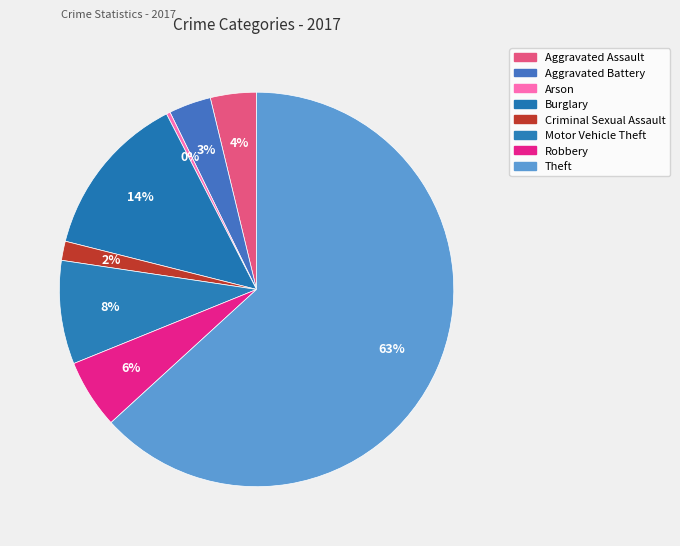

Rank the categories by value from highest to lowest.

Theft, Burglary, Motor Vehicle Theft, Robbery, Aggravated Assault, Aggravated Battery, Criminal Sexual Assault, Arson